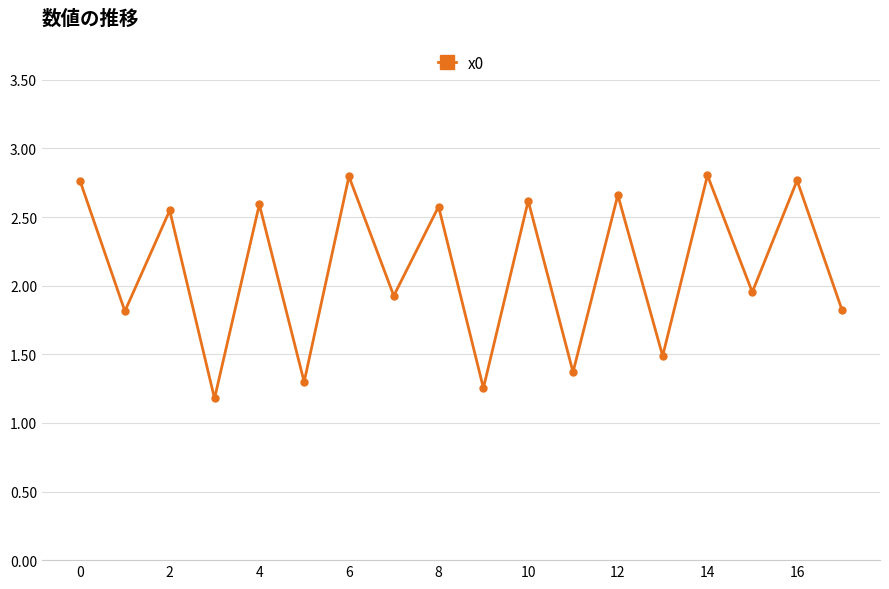

How many points are higher than both their immediate neighbors (excluding endpoints)?

8